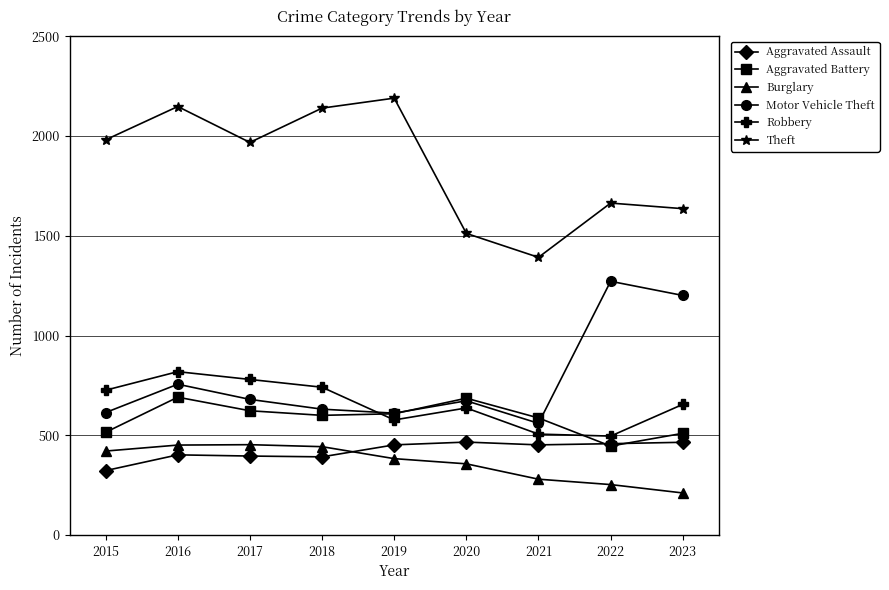

How many times do Burglary and Aggravated Assault cross each other?

1